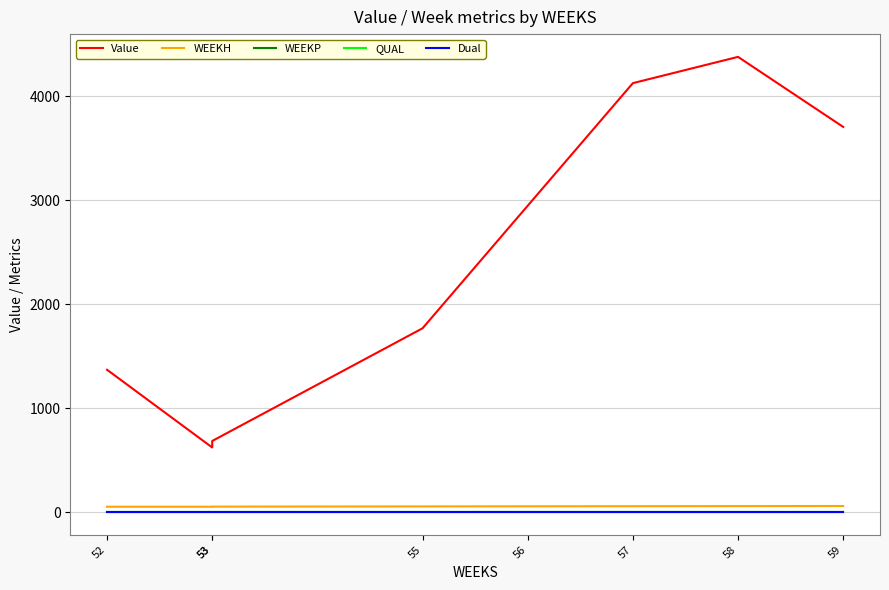

Which series has the largest total across all categories?

Value